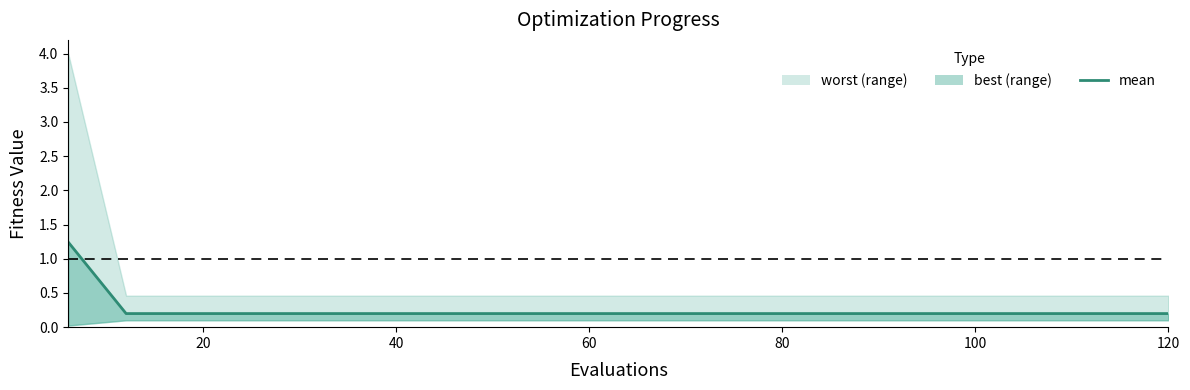

True or false: the data shows 0.3 at 11.

False